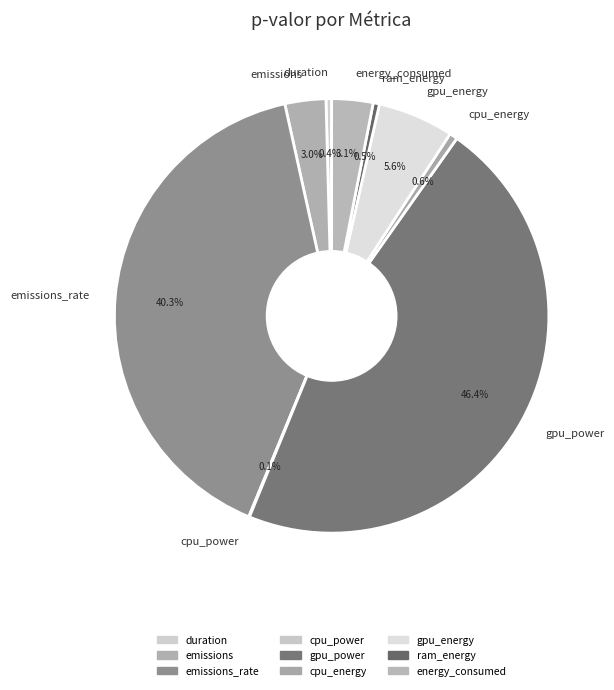

Is emissions_rate the majority of the pie?

No